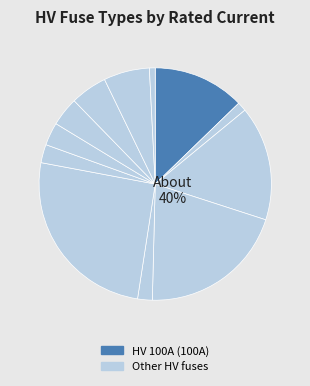

Is it true that HV 20A is 10% of the pie?

False